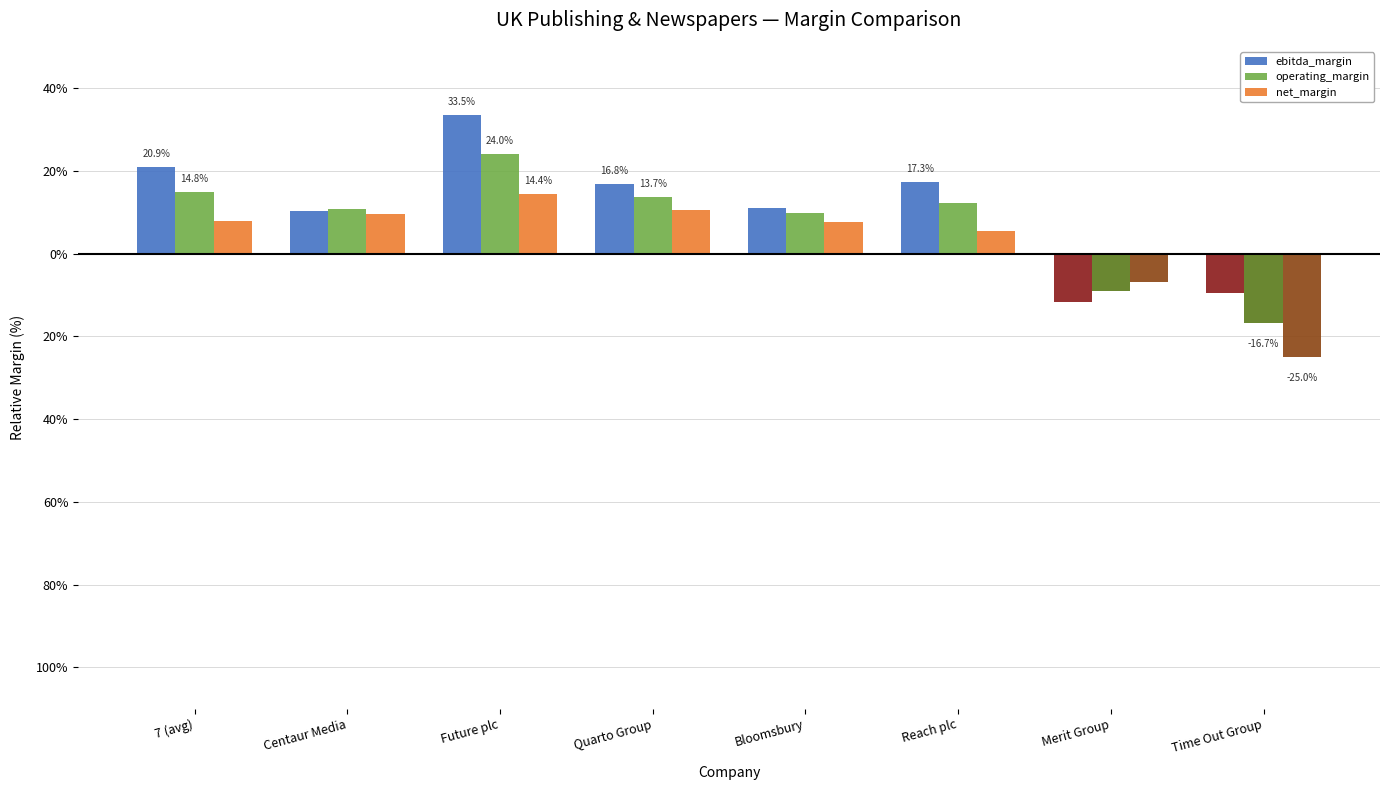

At which label is net_margin closest to 7?

Bloomsbury